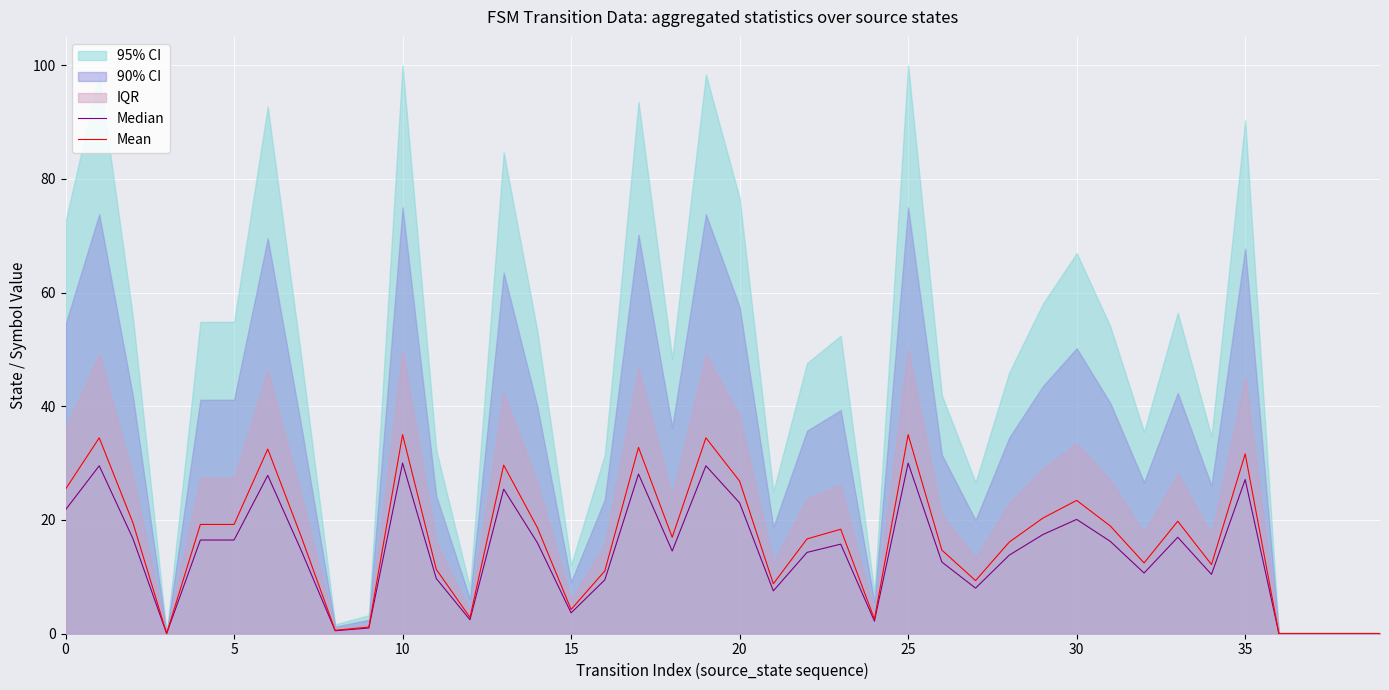

What is the label of the 16th point from the left?

15